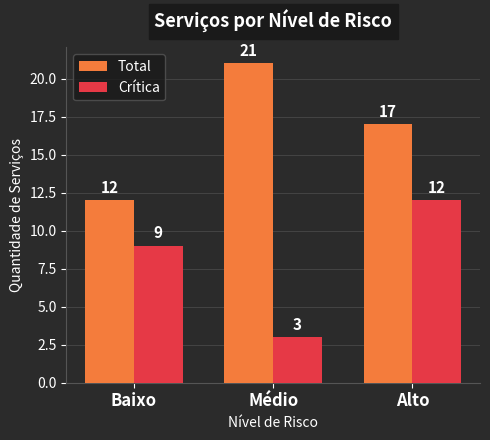

At which category does the chart reach its minimum across all series?

Médio